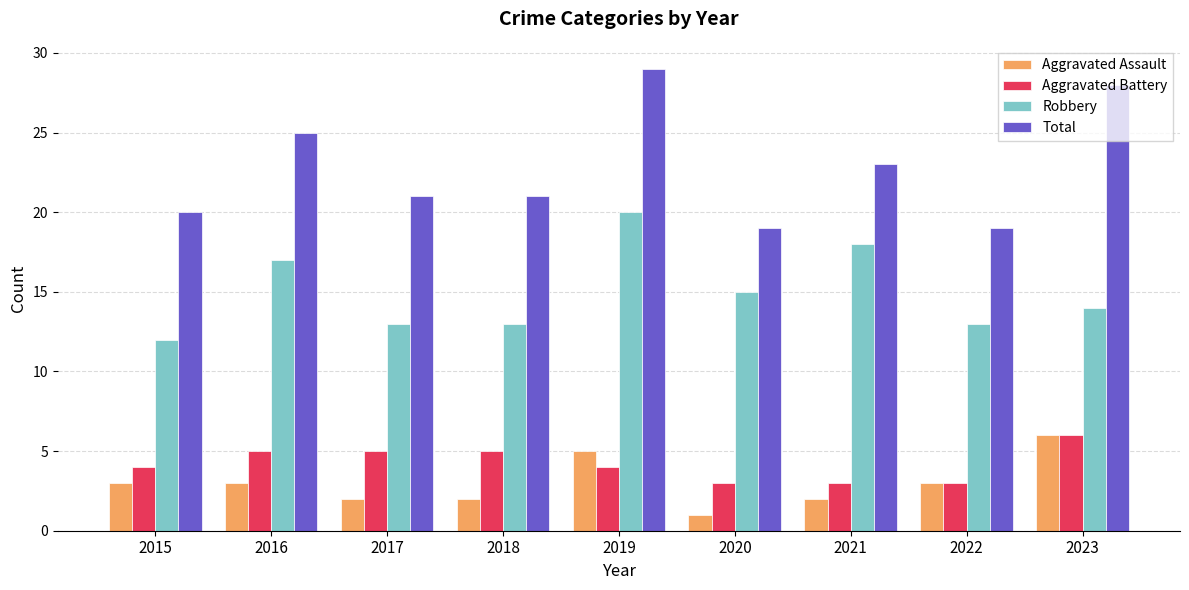

What is the greatest value displayed?

29